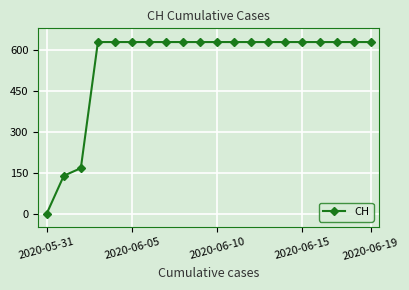

Reading left to right, list all the values displayed in this chart.

0	139	167	631	631	631	631	631	631	631	631	631	631	631	631	631	631	631	631	631